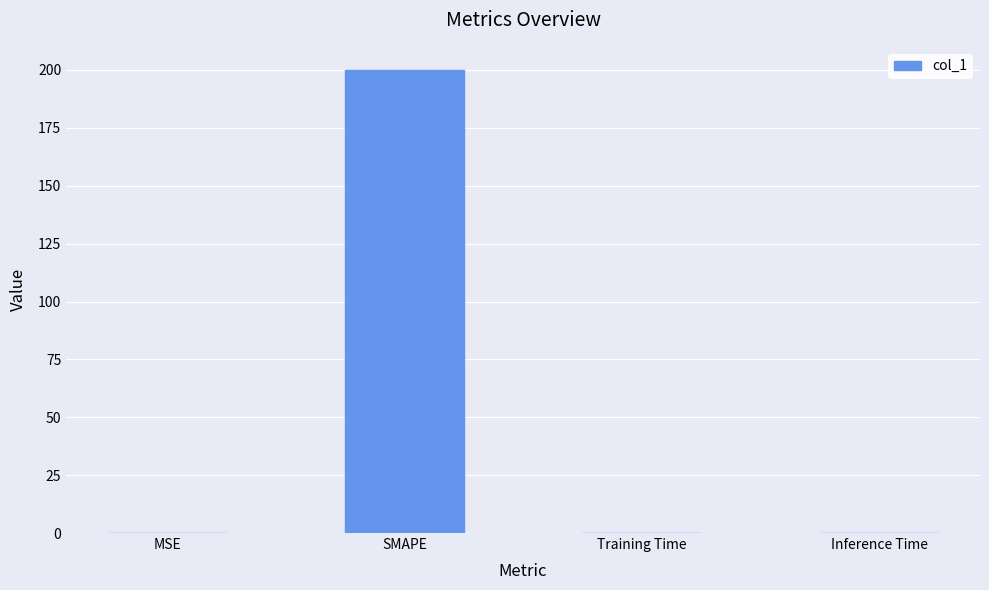

The value at Inference Time is 0.0. True or false?

True